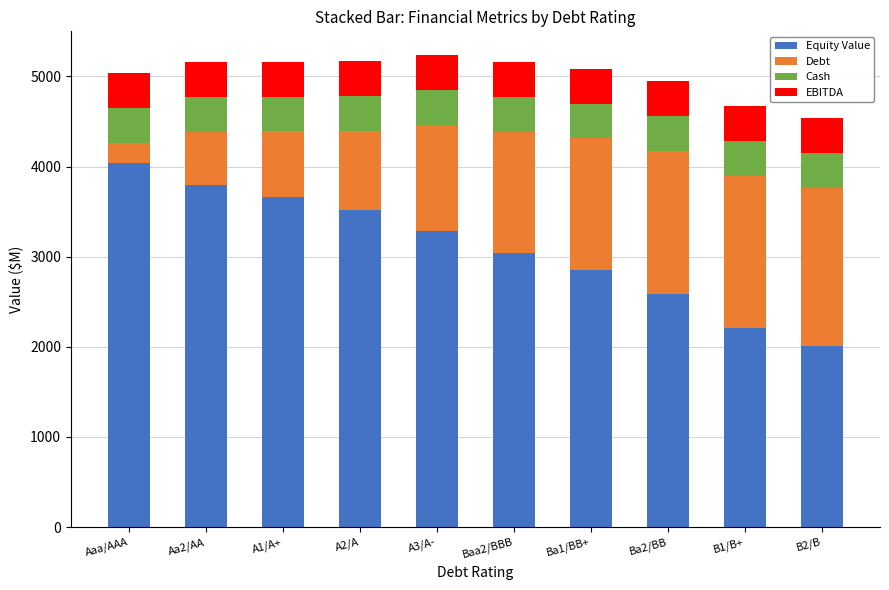

What is the sum of the Equity Value values at A1/A+ and A3/A-?

6943.5